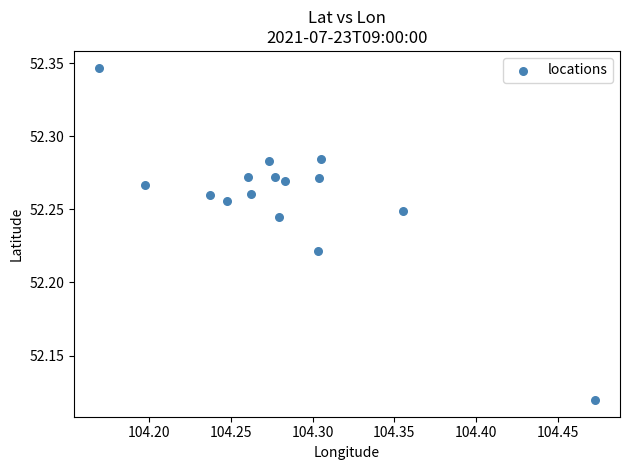

What is the range of X values (max minus min)?

0.3